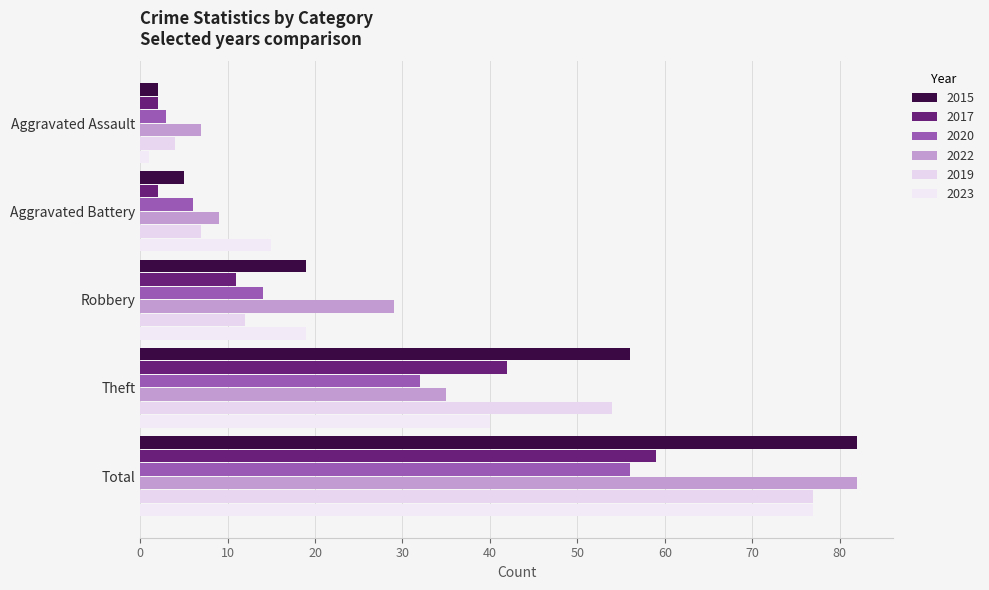

How many data points in 2020 are less than 14?

2